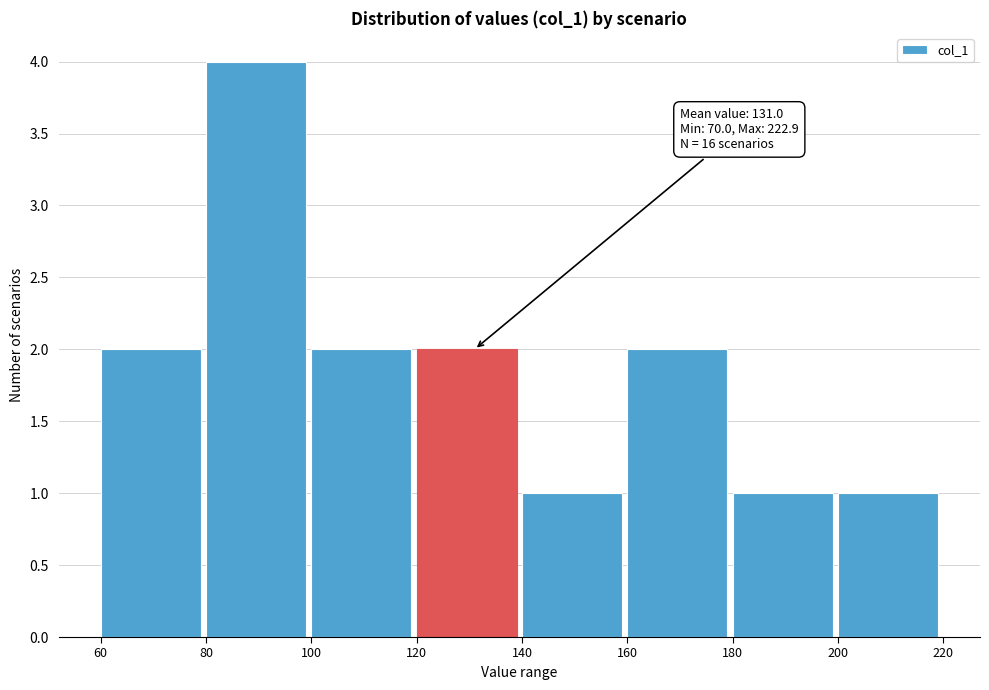

Over which range of the x-axis is the bar tallest?

80 to 100